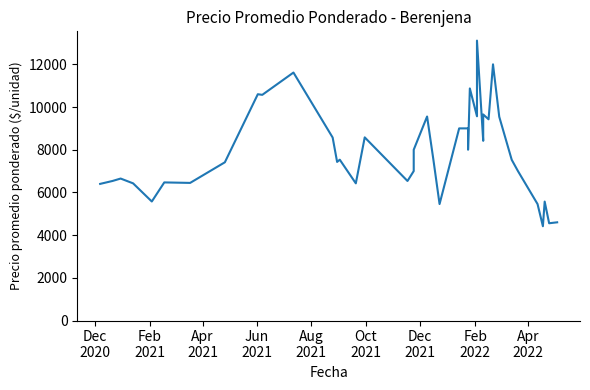

What is the average value?

7876